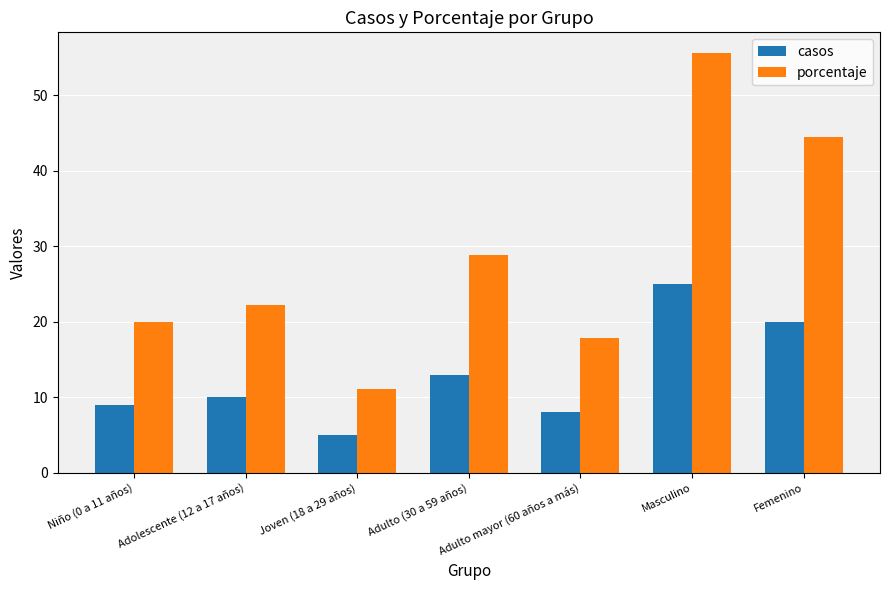

Reading right to left, what are all the values shown in this chart?

casos: 20.0	25.0	8.0	13.0	5.0	10.0	9.0
porcentaje: 44.4	55.6	17.8	28.9	11.1	22.2	20.0